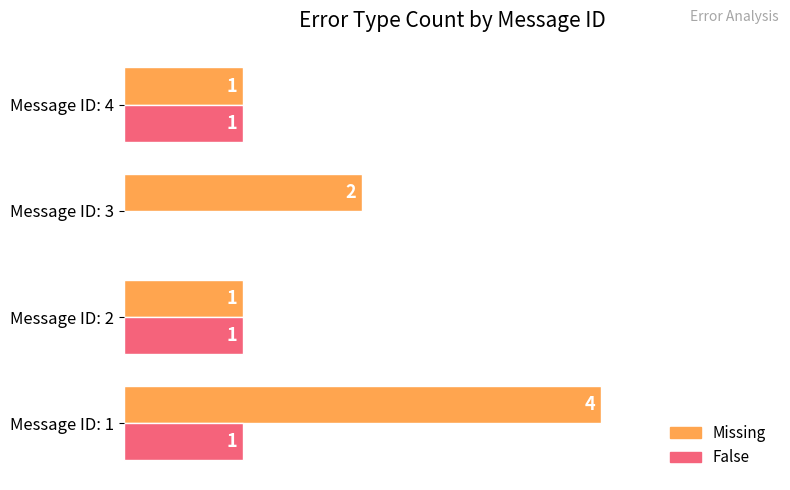

At which category does the chart reach its peak across all series?

Message ID: 1